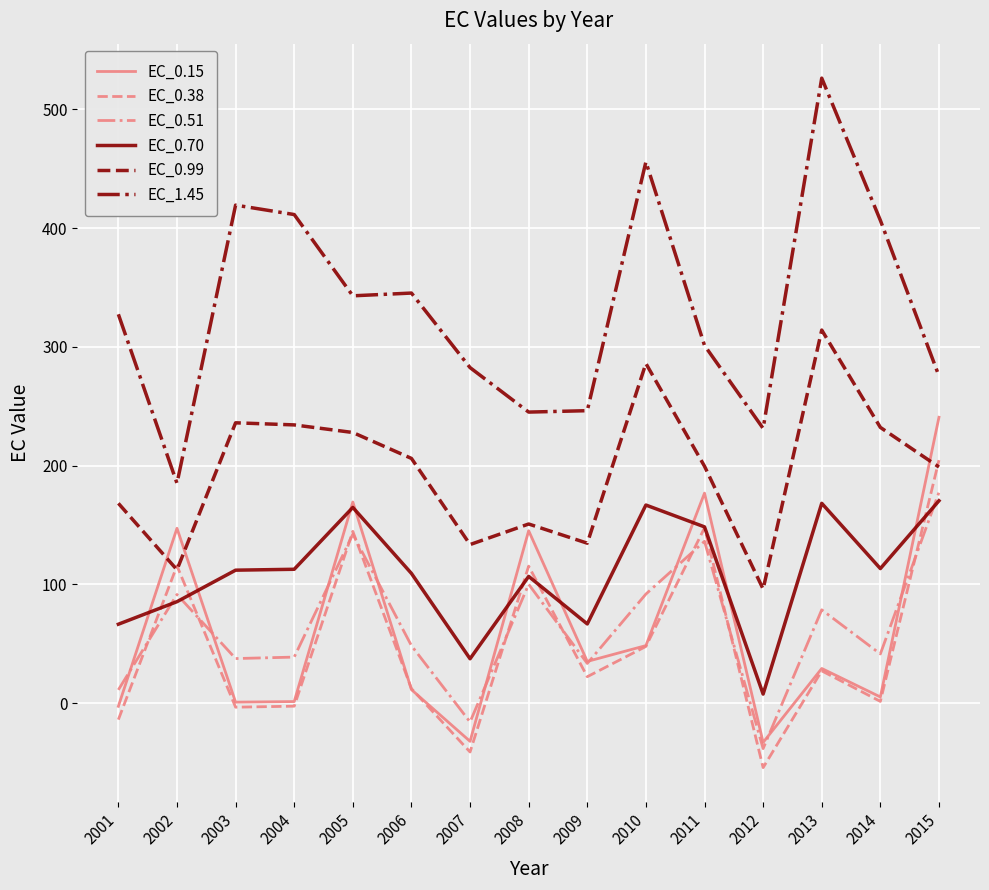

The value of EC_0.99 at 2008 is 222.2. True or false?

False